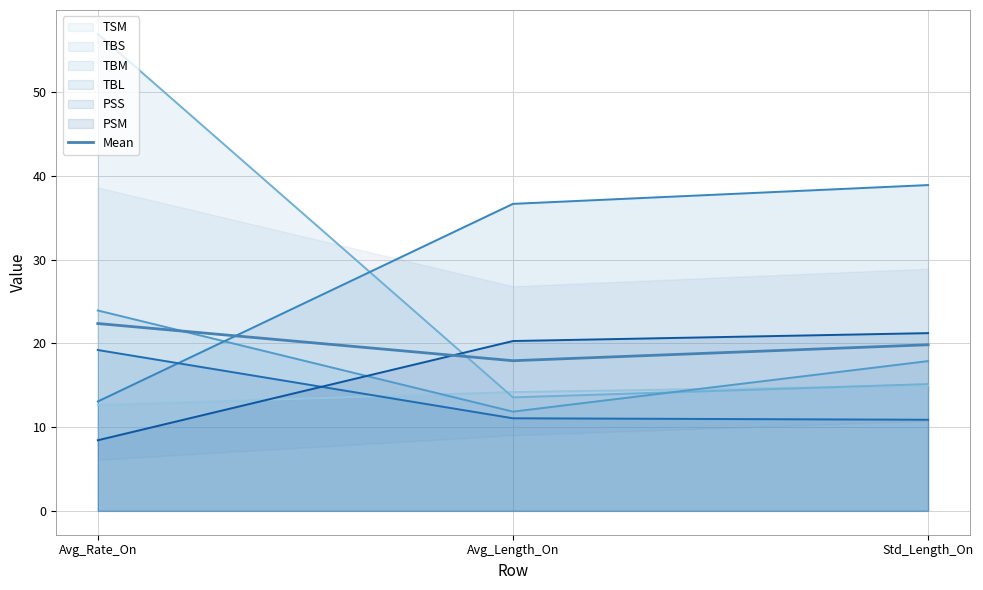

What is the value of the 2nd point from the left?

17.9